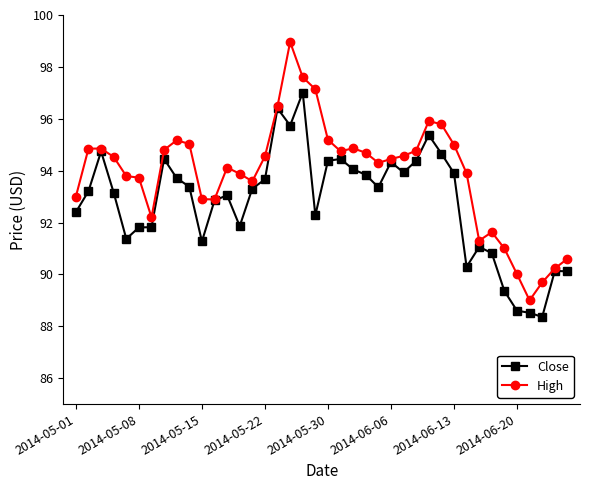

Rank the series by their average value, from lowest to highest.

Close, High